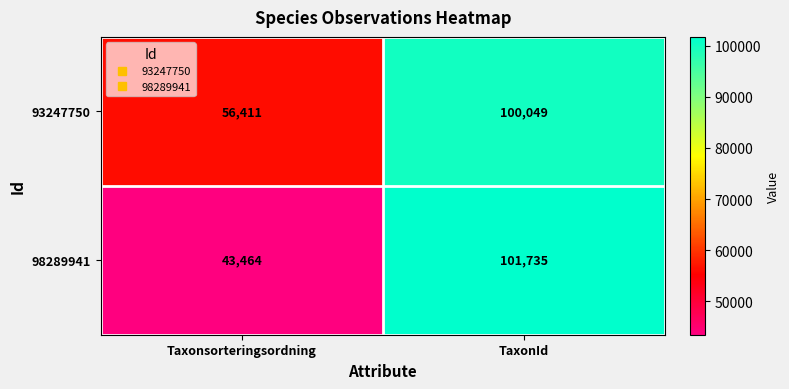

Which series has the largest total across all categories?

93247750